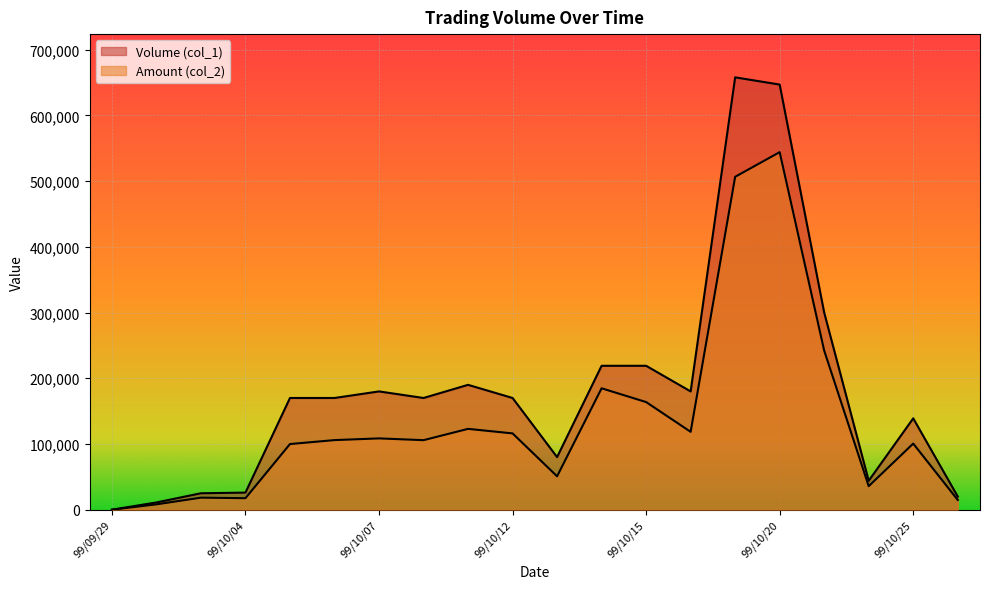

What is the value of the Amount (col_2) point at the 5th from the left?

99900